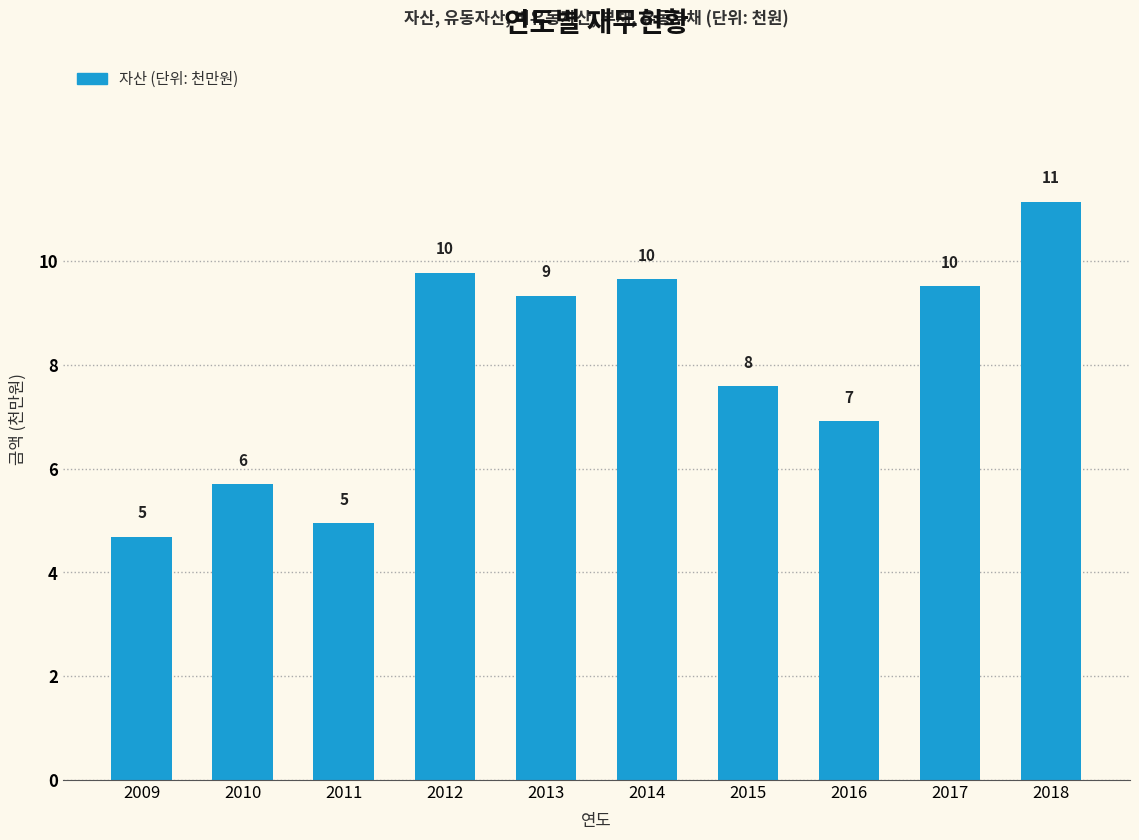

The value at 2010 is 5.7. True or false?

True